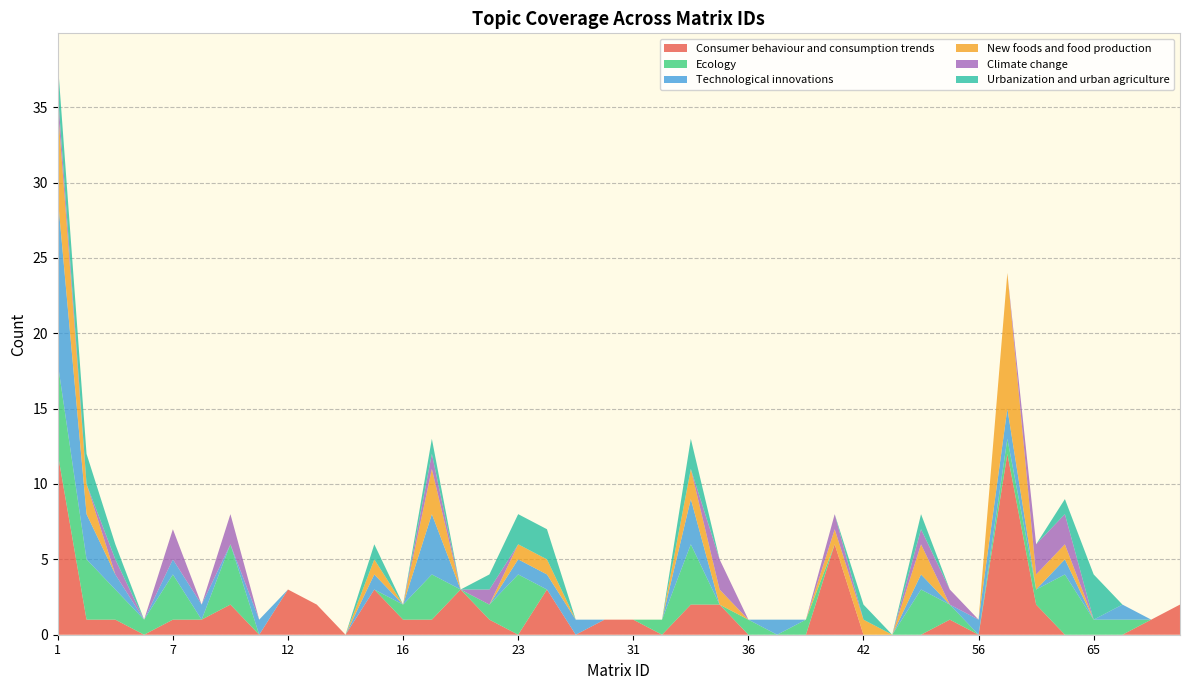

Reading left to right, list all the values displayed in this chart.

Consumer behaviour and consumption trends: 1=12	3=1	5=1	6=0	7=1	8=1	9=2	11=0	12=3	13=2	14=0	15=3	16=1	18=1	21=3	22=1	23=0	24=3	25=0	27=1	31=1	32=0	34=2	35=2	36=0	37=0	38=0	39=6	42=0	46=0	48=0	52=1	56=0	58=12	59=2	60=0	65=0	67=0	72=1	73=2
Ecology: 1=6	3=4	5=2	6=1	7=3	8=0	9=4	11=0	12=0	13=0	14=0	15=0	16=1	18=3	21=0	22=1	23=4	24=0	25=0	27=0	31=0	32=1	34=4	35=0	36=1	37=0	38=1	39=0	42=0	46=0	48=3	52=1	56=0	58=1	59=1	60=4	65=1	67=1	72=0	73=0
Technological innovations: 1=11	3=3	5=1	6=0	7=1	8=1	9=0	11=1	12=0	13=0	14=0	15=1	16=0	18=4	21=0	22=0	23=1	24=1	25=1	27=0	31=0	32=0	34=3	35=0	36=0	37=1	38=0	39=0	42=0	46=0	48=1	52=0	56=1	58=2	59=0	60=1	65=0	67=1	72=0	73=0
New foods and food production: 1=6	3=2	5=0	6=0	7=0	8=0	9=0	11=0	12=0	13=0	14=0	15=1	16=0	18=3	21=0	22=0	23=1	24=1	25=0	27=0	31=0	32=0	34=2	35=1	36=0	37=0	38=0	39=1	42=1	46=0	48=2	52=0	56=0	58=9	59=1	60=1	65=0	67=0	72=0	73=0
Climate change: 1=1	3=0	5=1	6=0	7=2	8=0	9=2	11=0	12=0	13=0	14=0	15=0	16=0	18=1	21=0	22=1	23=0	24=0	25=0	27=0	31=0	32=0	34=0	35=2	36=0	37=0	38=0	39=1	42=0	46=0	48=1	52=1	56=0	58=0	59=2	60=2	65=0	67=0	72=0	73=0
Urbanization and urban agriculture: 1=2	3=2	5=1	6=0	7=0	8=0	9=0	11=0	12=0	13=0	14=0	15=1	16=0	18=1	21=0	22=1	23=2	24=2	25=0	27=0	31=0	32=0	34=2	35=0	36=0	37=0	38=0	39=0	42=1	46=0	48=1	52=0	56=0	58=0	59=0	60=1	65=3	67=0	72=0	73=0